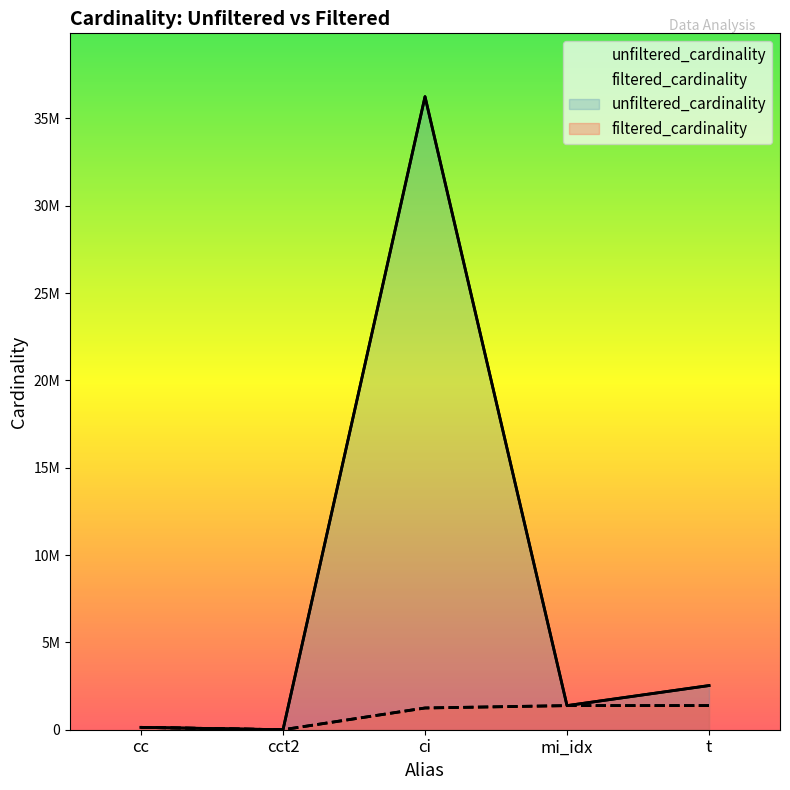

What is the difference between the maximum and second lowest values in the unfiltered_cardinality series?

36109258